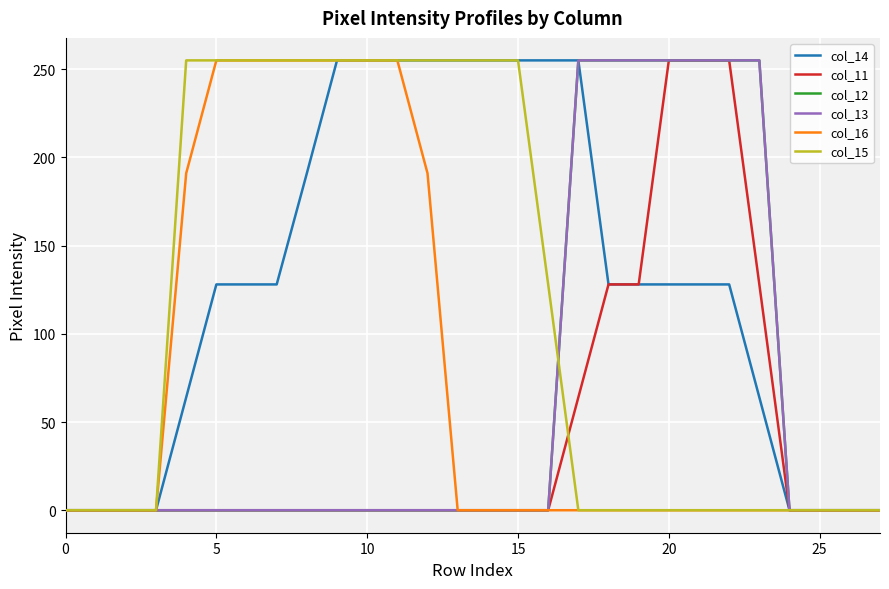

At which category does the chart reach its peak across all series?

9